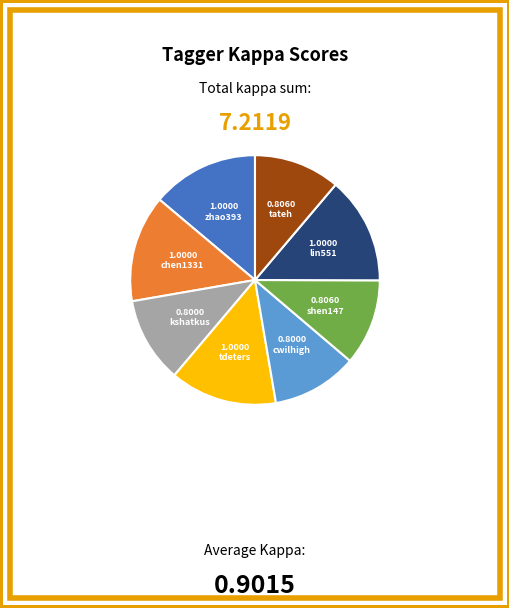

Does any single category account for the majority?

No